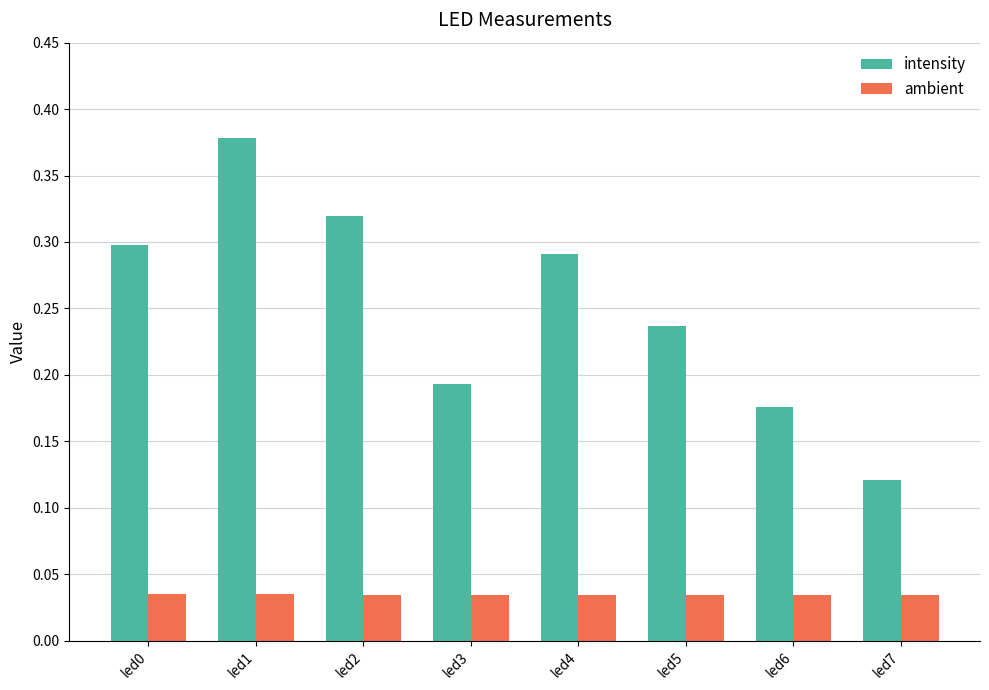

At which label does intensity reach its peak?

led1